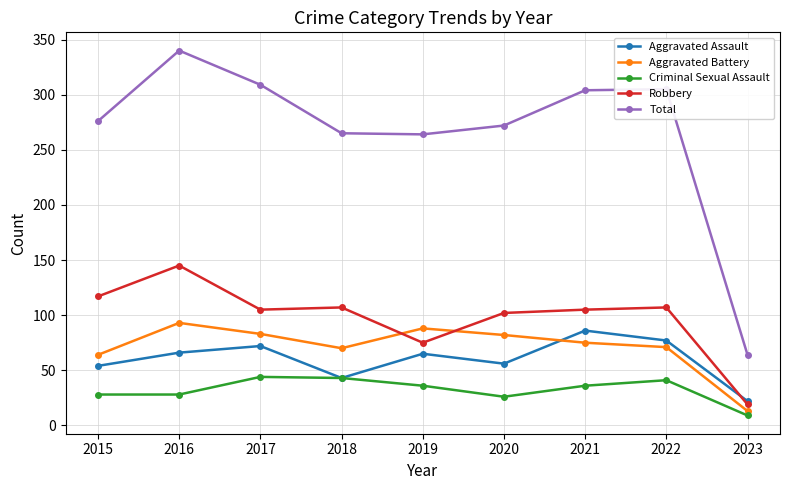

True or false: Total has a value of 525 at 2021.

False